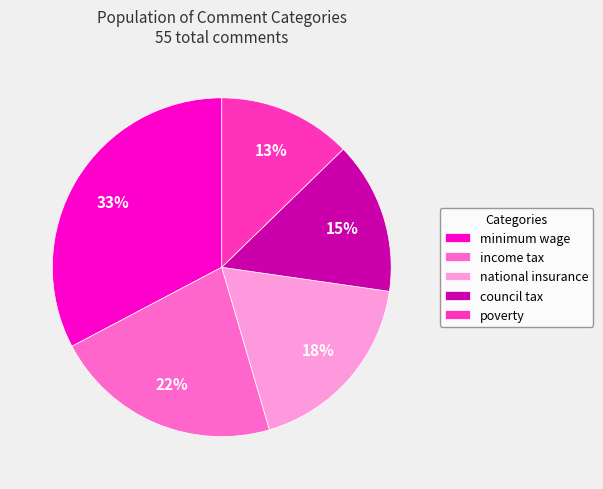

Which slice is the largest?

minimum wage